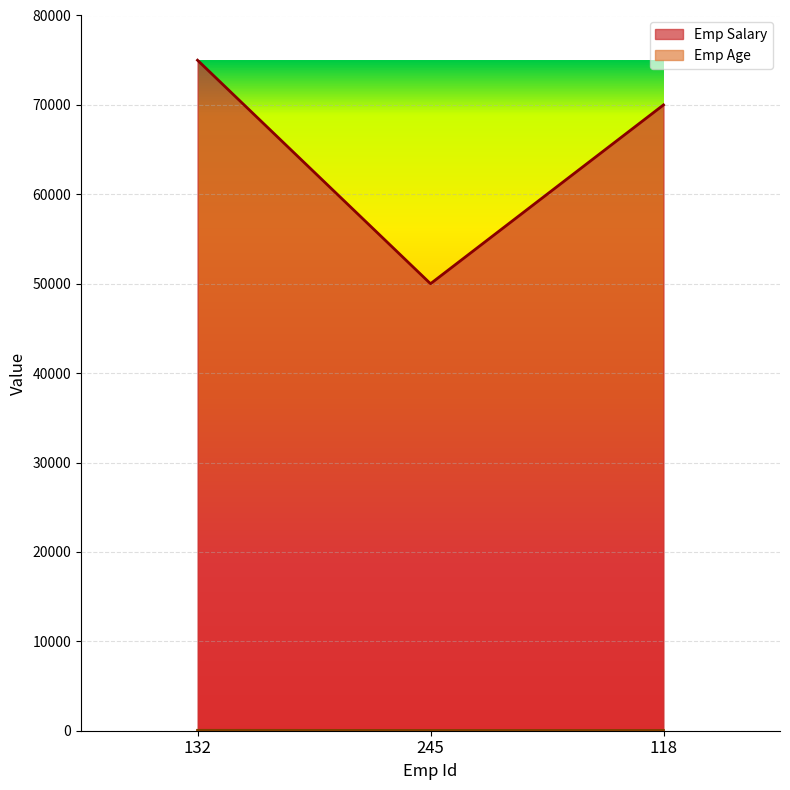

True or false: Emp Age has a value of 30 at 118.

True